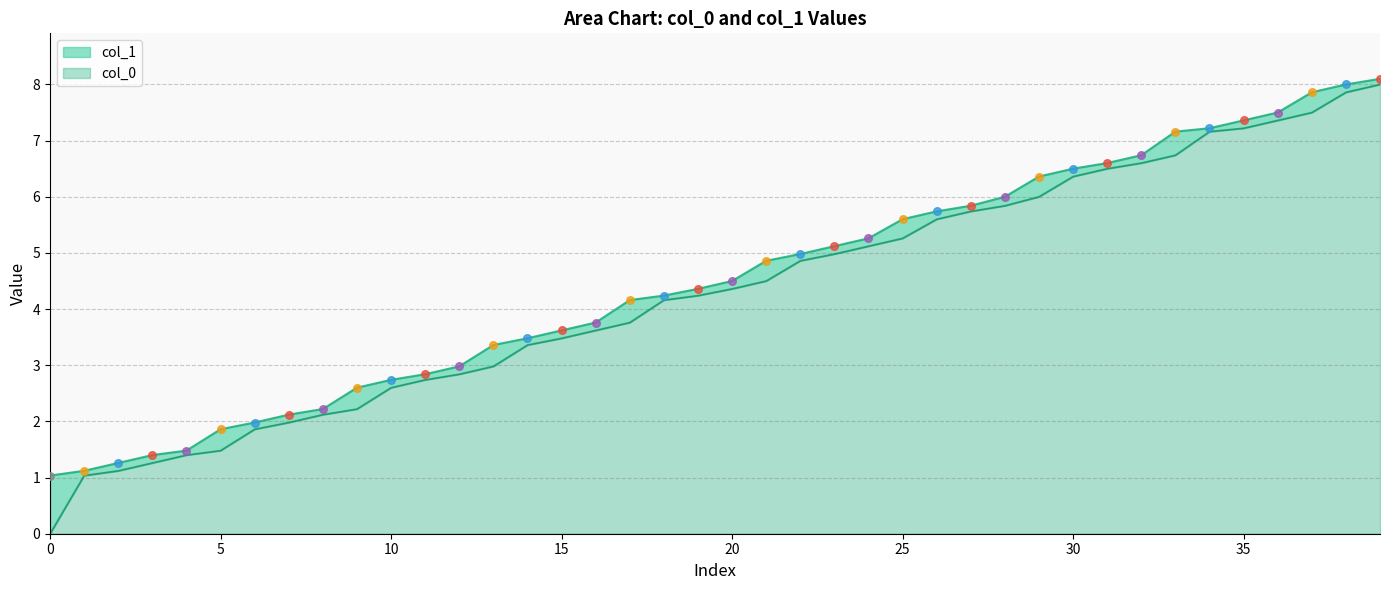

What are all the series names shown in the legend?

col_0, col_1